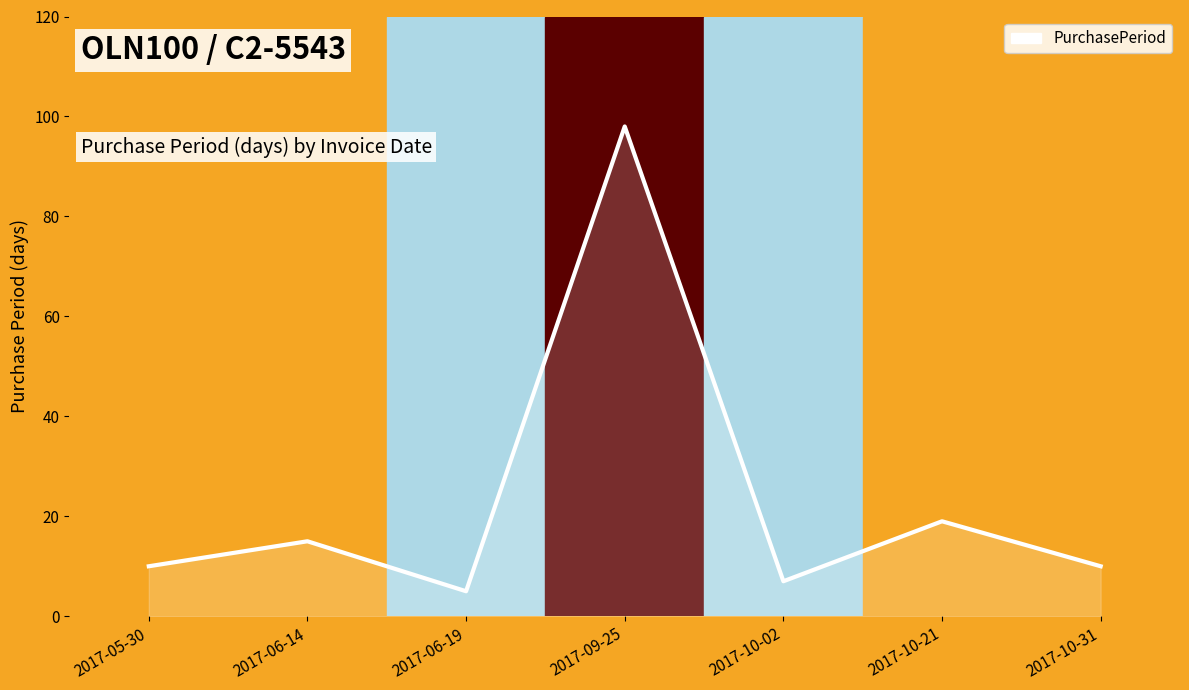

How many lines are shown in the chart?

1